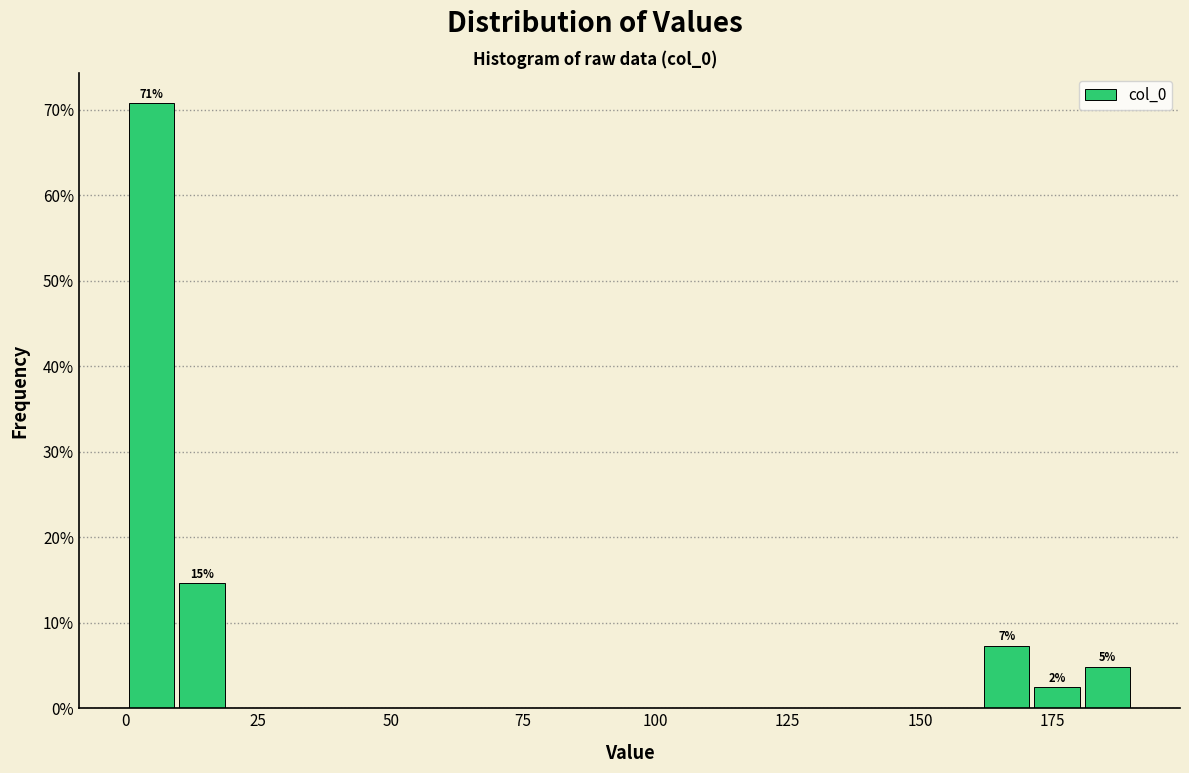

Around what value on the x-axis is the tallest bar? Give the approximate position of its centre, as read against the axis.

5